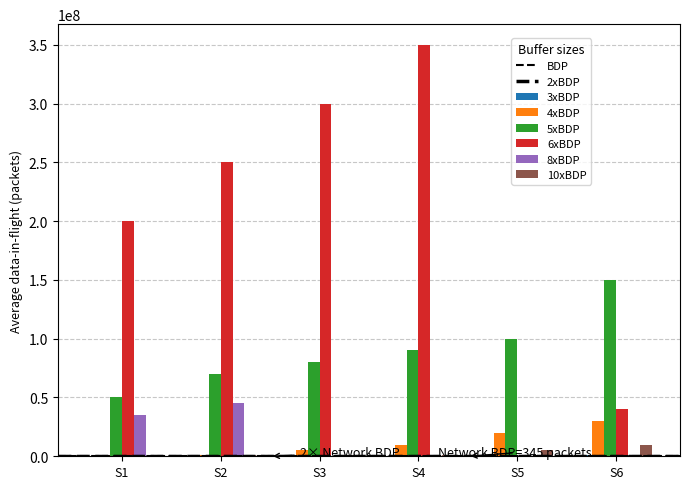

What is the total value across all series at S2?

367350000